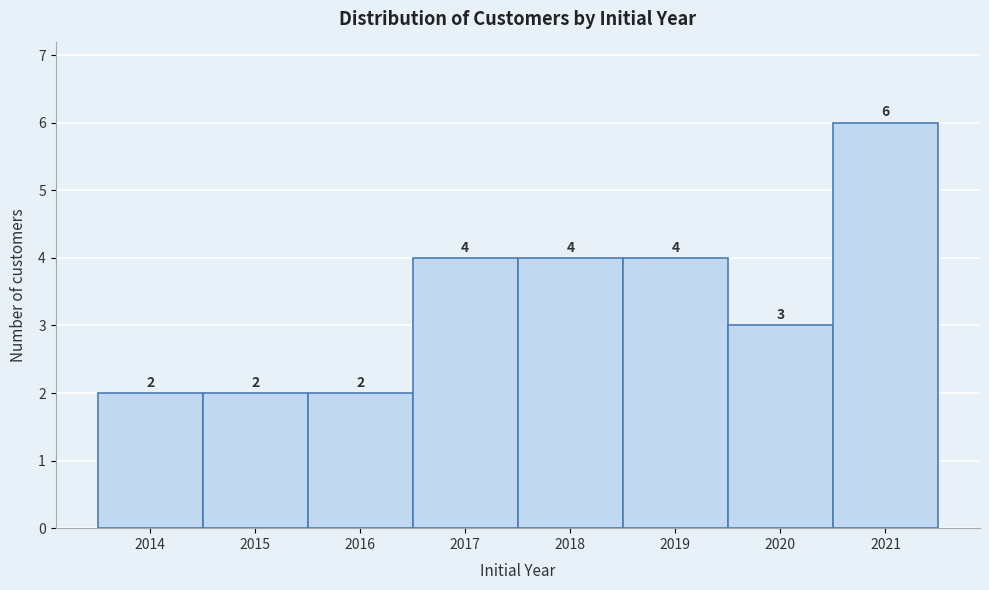

Over which range of the x-axis is the bar tallest?

2020.5 to 2021.5